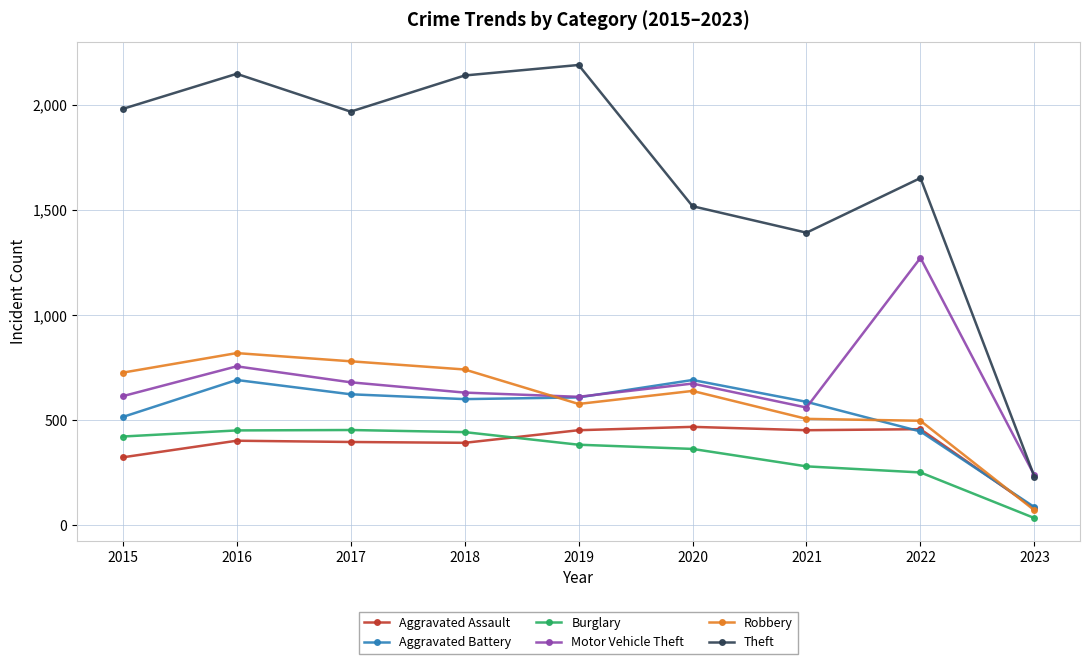

At which label does Theft reach its minimum?

2023